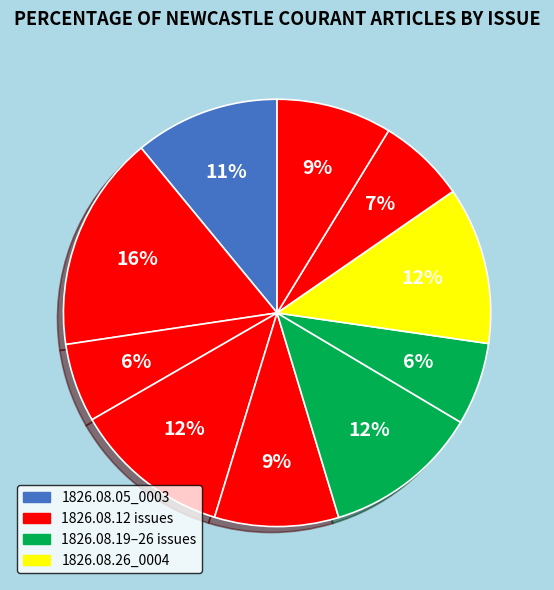

How many slices are in this pie chart?

10